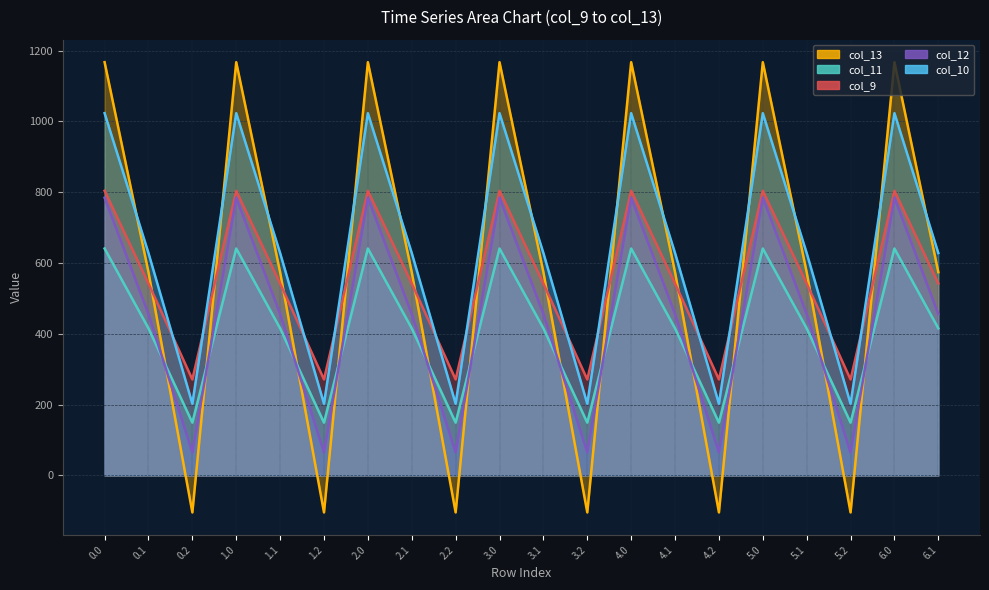

Which series has the largest total across all categories?

col_10